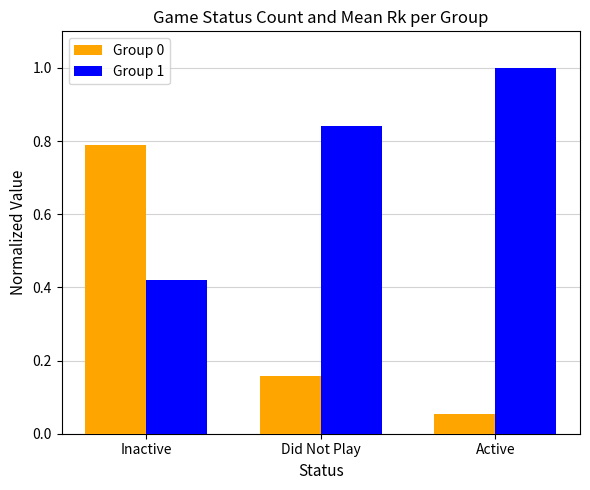

Rank the series by their average value, from lowest to highest.

Group 0, Group 1